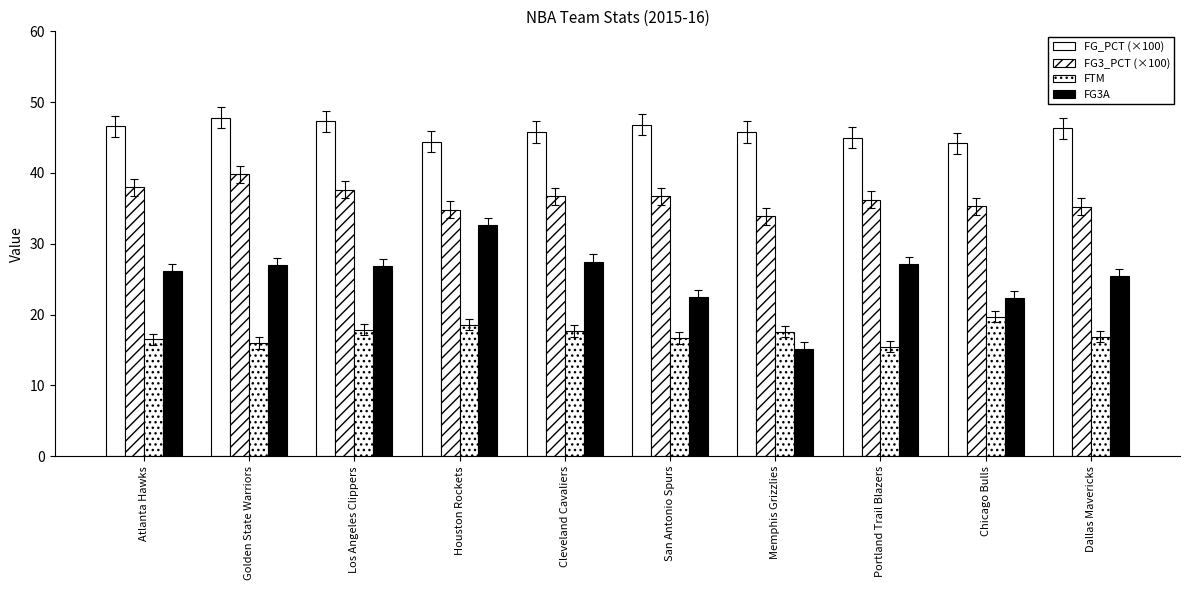

What is the maximum value shown in the chart?

47.8